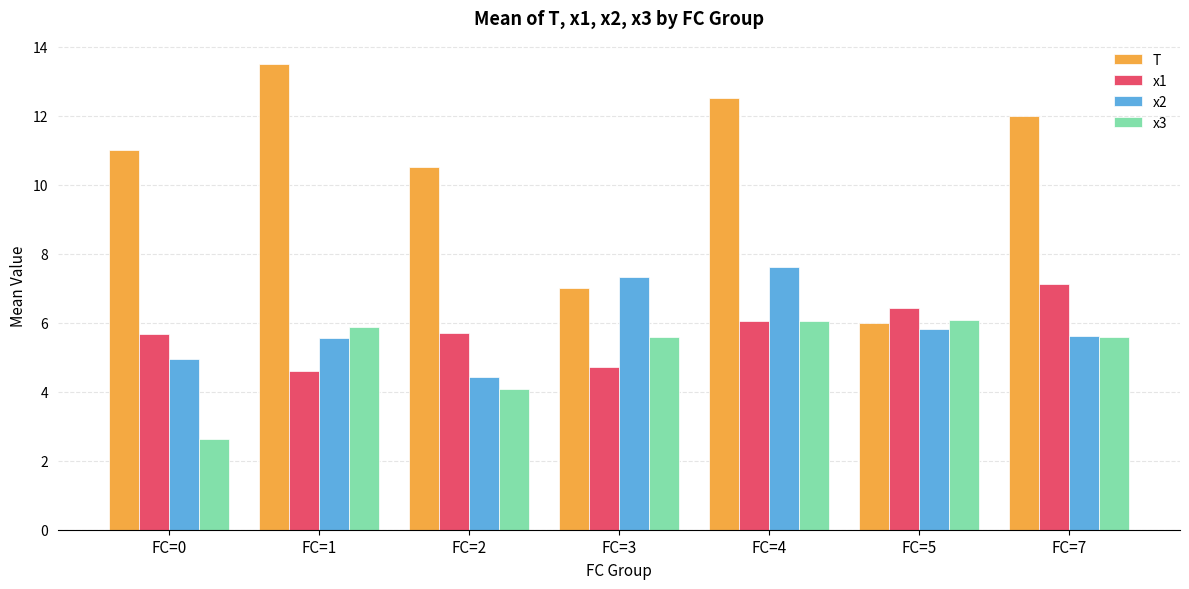

Is it true that x1 equals 6.4 at FC=5?

True